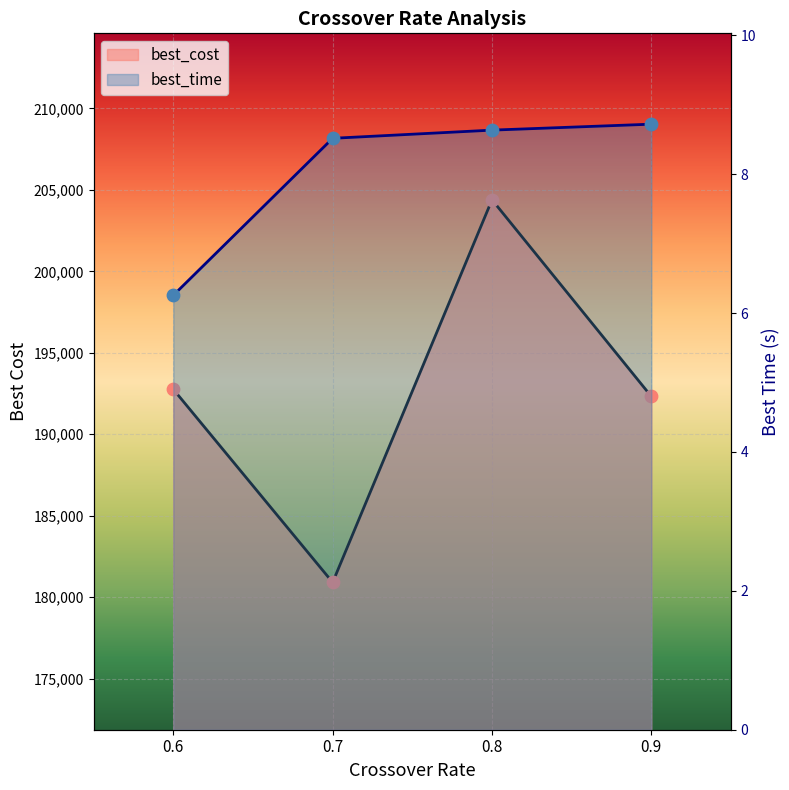

At how many categories does at least one series exceed 143332?

4